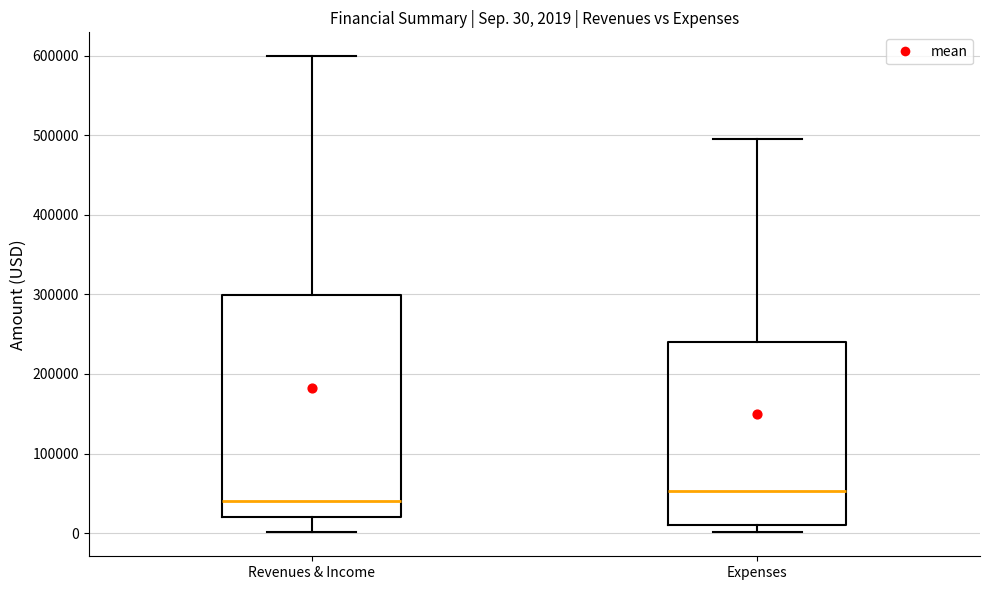

Comparing the boxes themselves (not the whiskers), which one is the tallest?

Revenues & Income